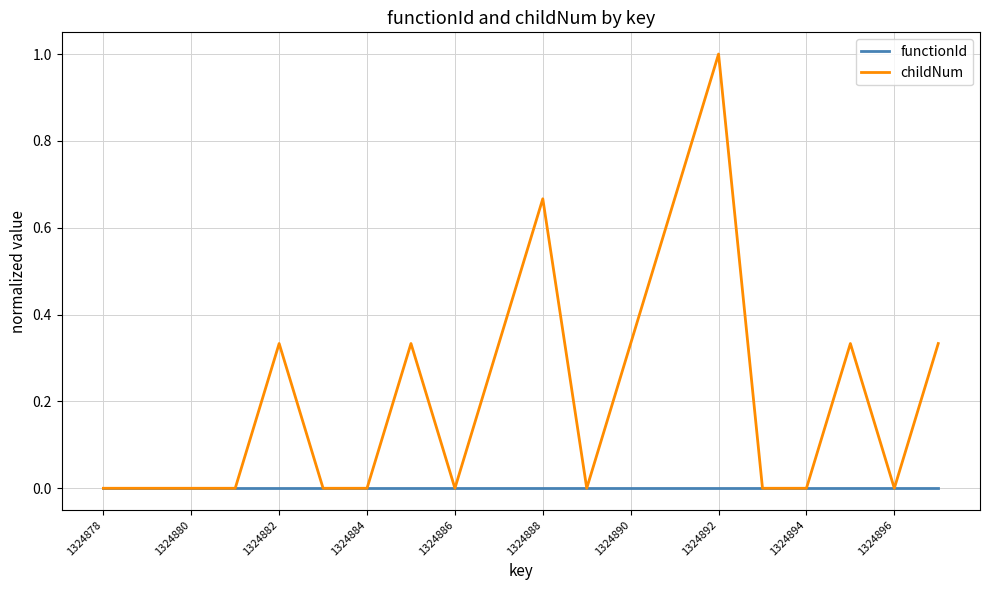

Which series has the widest spread of values?

childNum